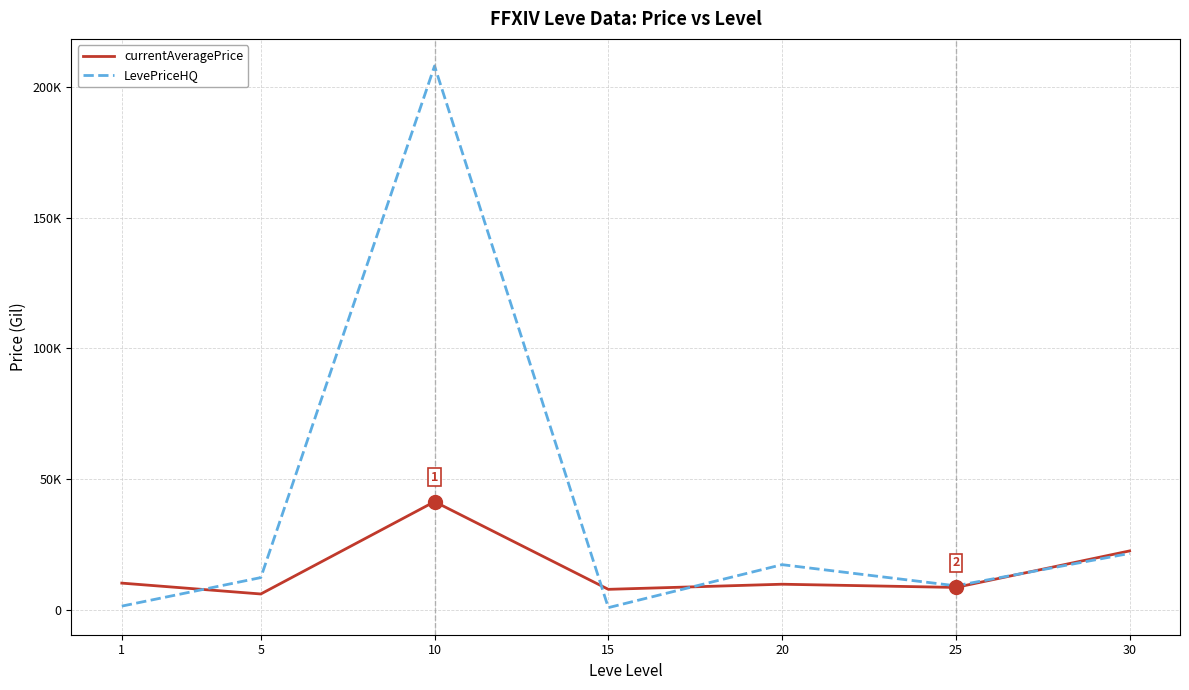

How many interior local valleys does the currentAveragePrice series have?

3